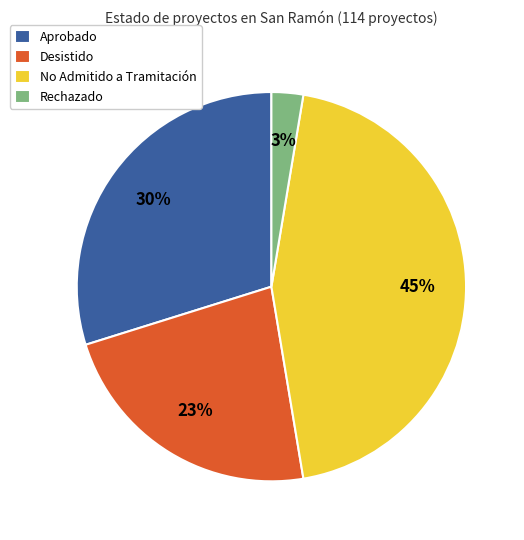

To the nearest percent, what is the difference between the Desistido and Rechazado slice percentages?

20%